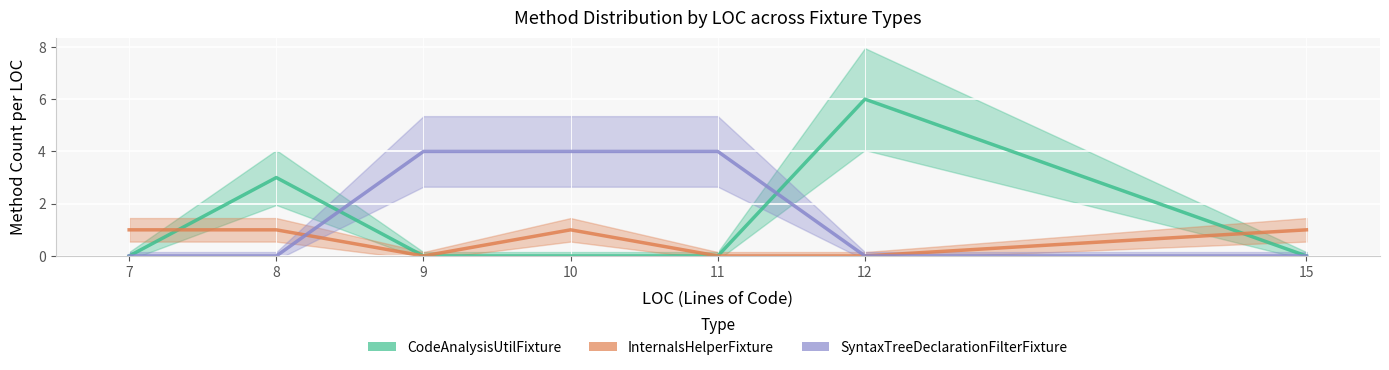

What is the difference between the maximum and second lowest values in the CodeAnalysisUtilFixture series?

6